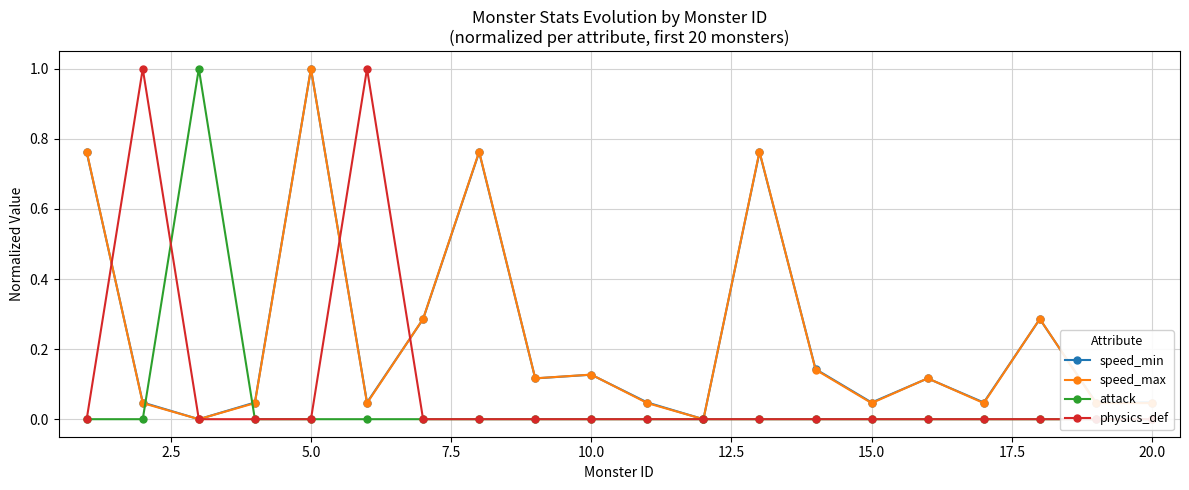

Which series has the largest total across all categories?

speed_min